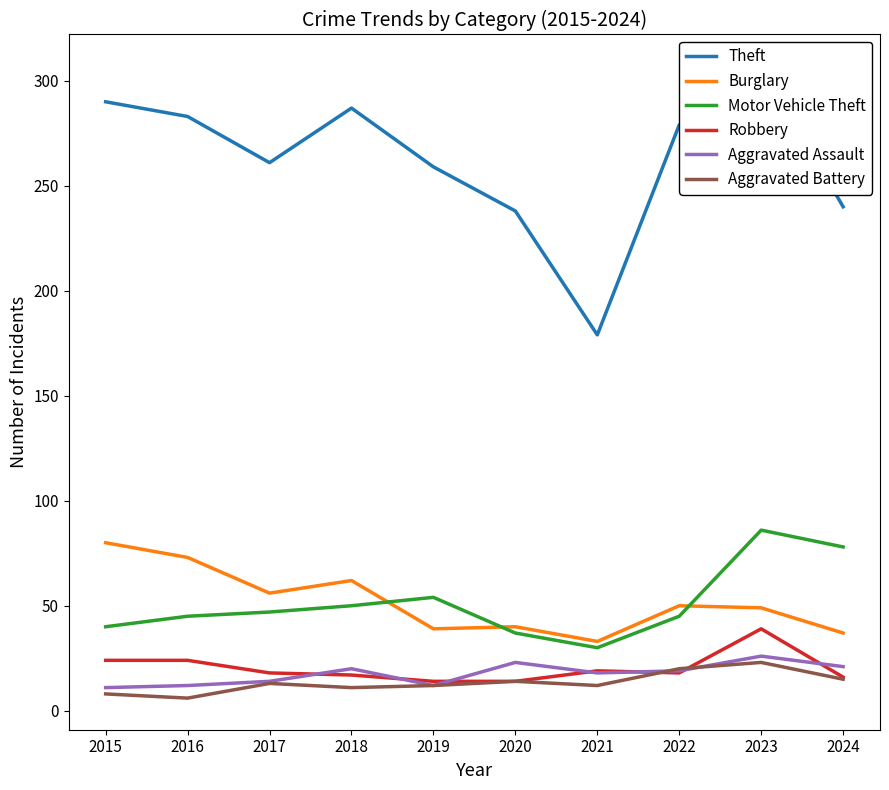

Which category has the lowest value in the Robbery series?

2019